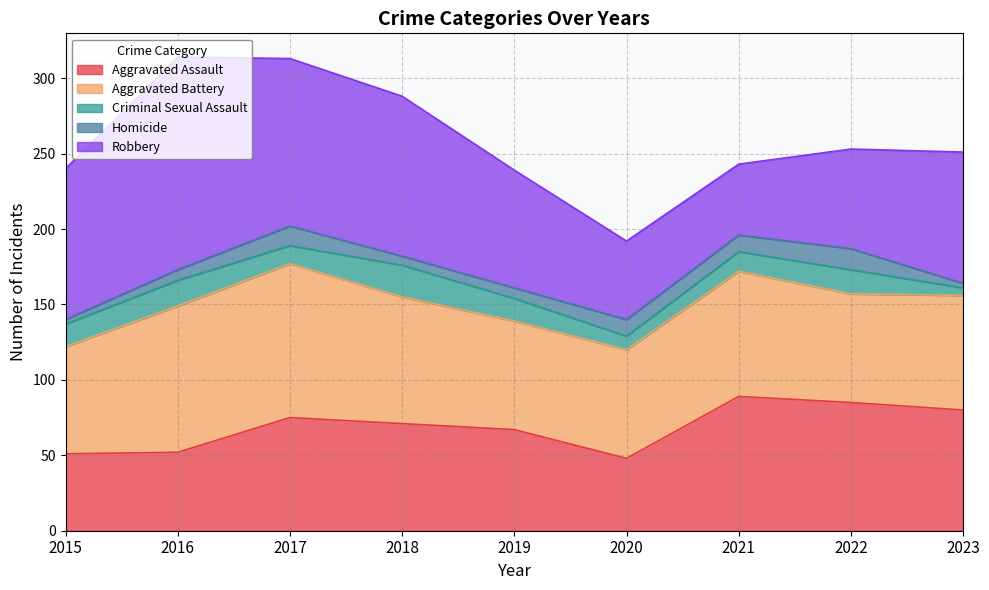

Which series has the largest total across all categories?

Robbery